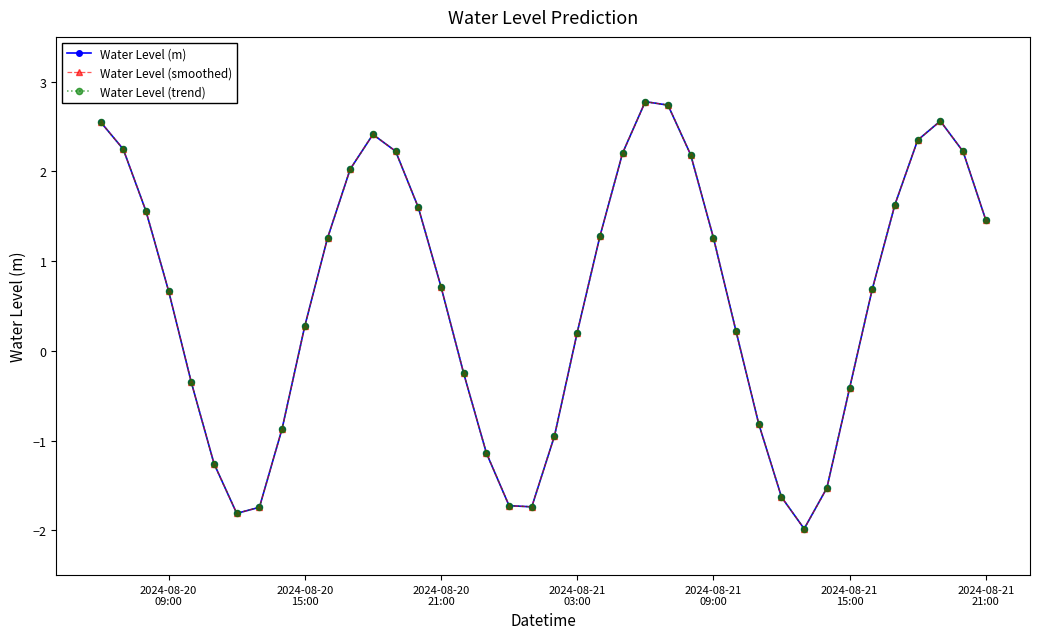

Is this an area chart (filled region under the line)?

No